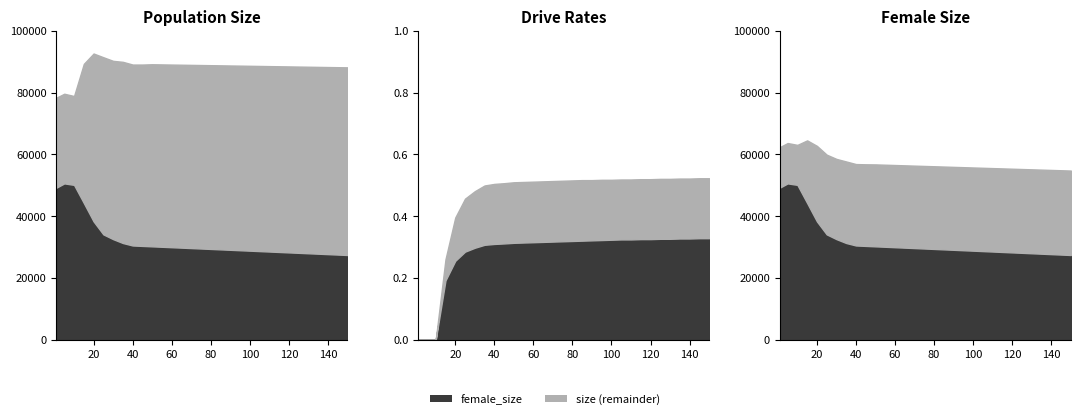

Reading right to left, extract all data points from this chart.

size: 151=88200.0	141=88300.0	131=88400.0	121=88500.0	111=88600.0	101=88700.0	91=88800.0	81=88900.0	71=89000.0	61=89100.0	51=89200.0	41=89103.0	31=90406.0	21=92167.0	11=88779.0	1=78408.0
female_size: 151=28100.0	141=28300.0	131=28500.0	121=28700.0	111=28900.0	101=29100.0	91=29300.0	81=29500.0	71=29700.0	61=29900.0	51=30200.0	41=30541.0	31=32601.0	21=37125.0	11=50001.0	1=49261.0
rate_dr: 151=0.3	141=0.3	131=0.3	121=0.3	111=0.3	101=0.3	91=0.3	81=0.3	71=0.3	61=0.3	51=0.3	41=0.3	31=0.3	21=0.3	11=0.1	1=0.0
rate_has_drive: 151=0.5	141=0.5	131=0.5	121=0.5	111=0.5	101=0.5	91=0.5	81=0.5	71=0.5	61=0.5	51=0.5	41=0.5	31=0.5	21=0.4	11=0.1	1=0.0